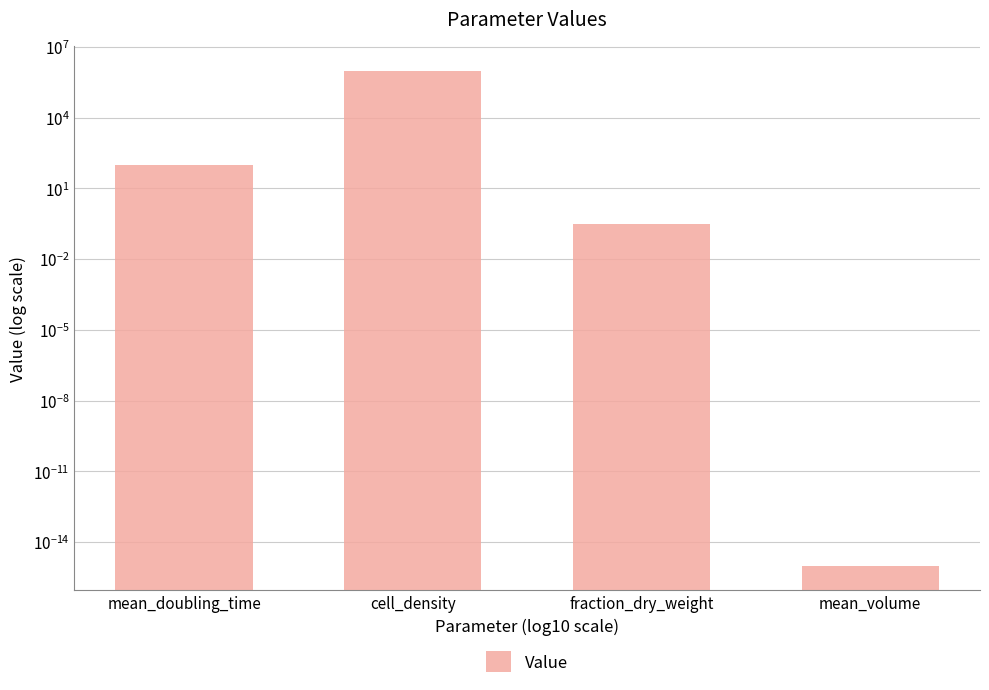

Reading left to right, what are all the values shown in this chart?

mean_doubling_time=100.0	cell_density=1000000.0	fraction_dry_weight=0.3	mean_volume=0.0